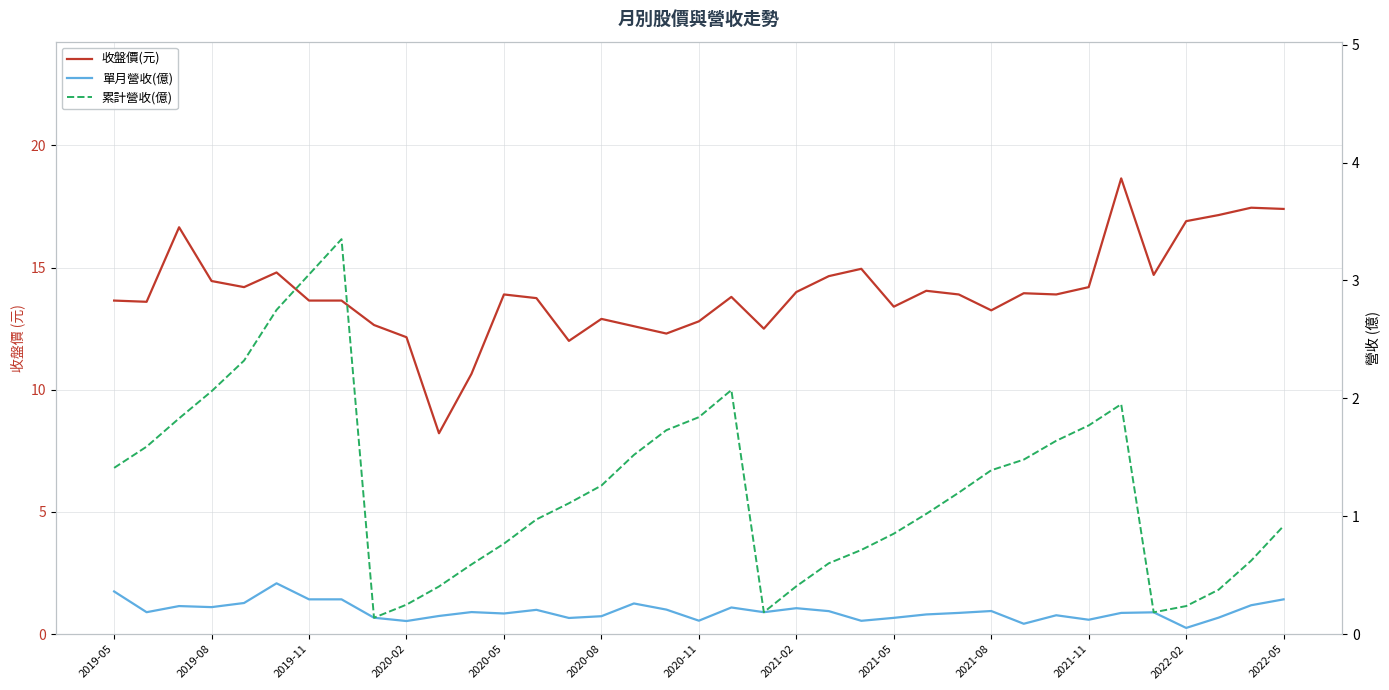

What is the maximum value for 累計營收(億)?

3.4